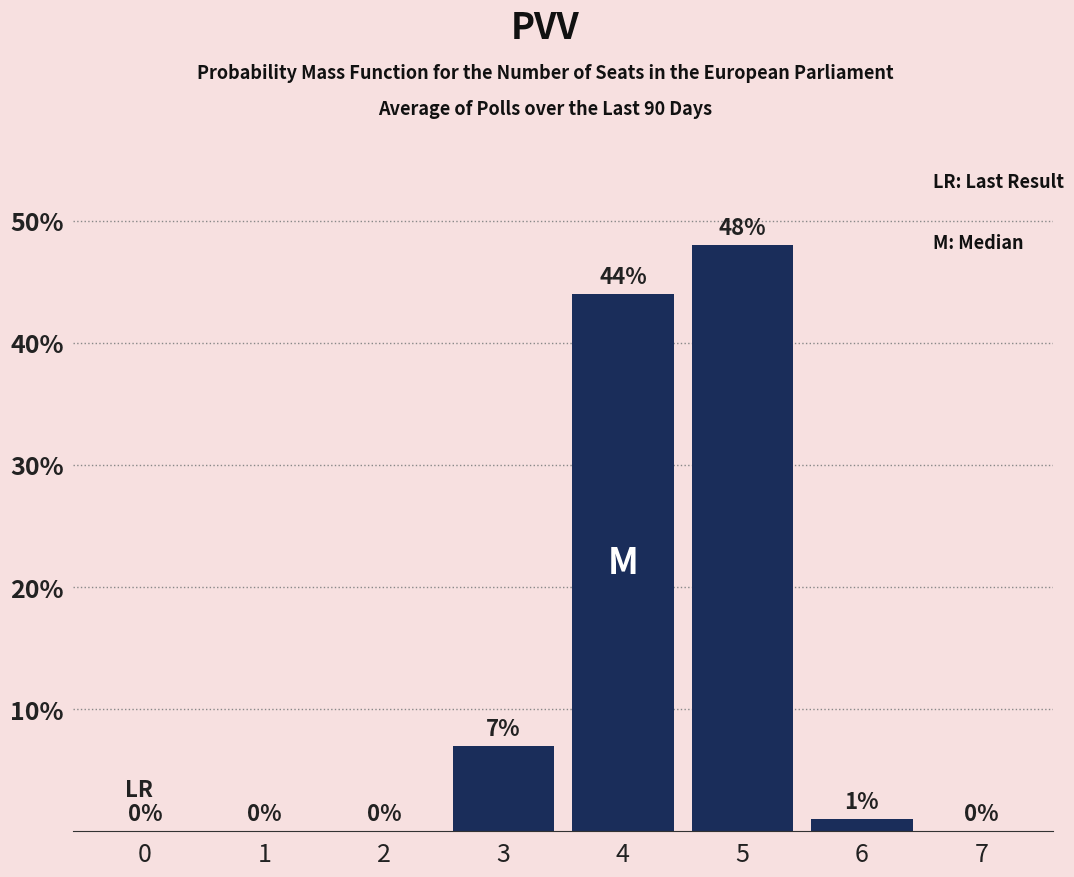

Between 3 and 7, which is larger?

3